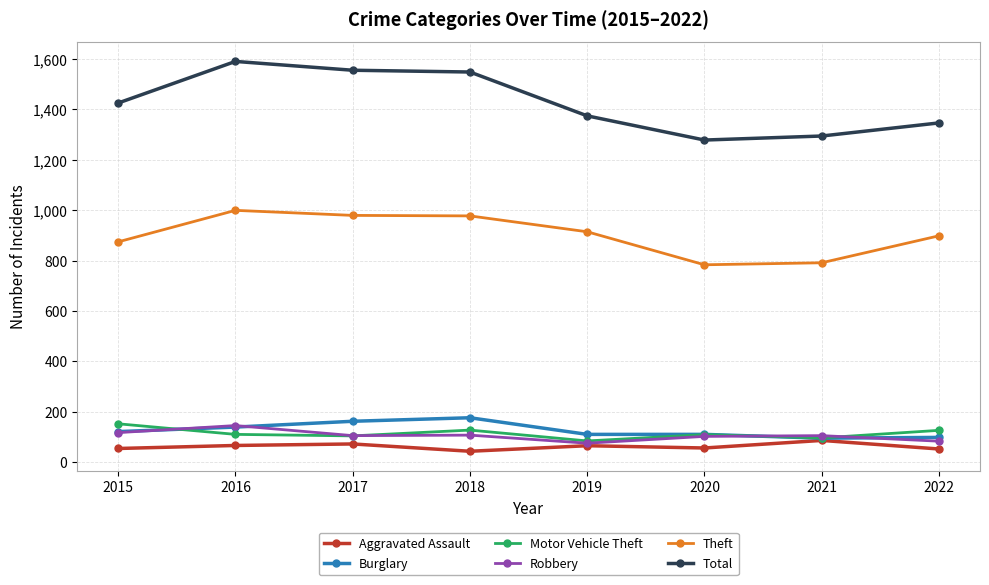

What is the sum of all Motor Vehicle Theft values?

908